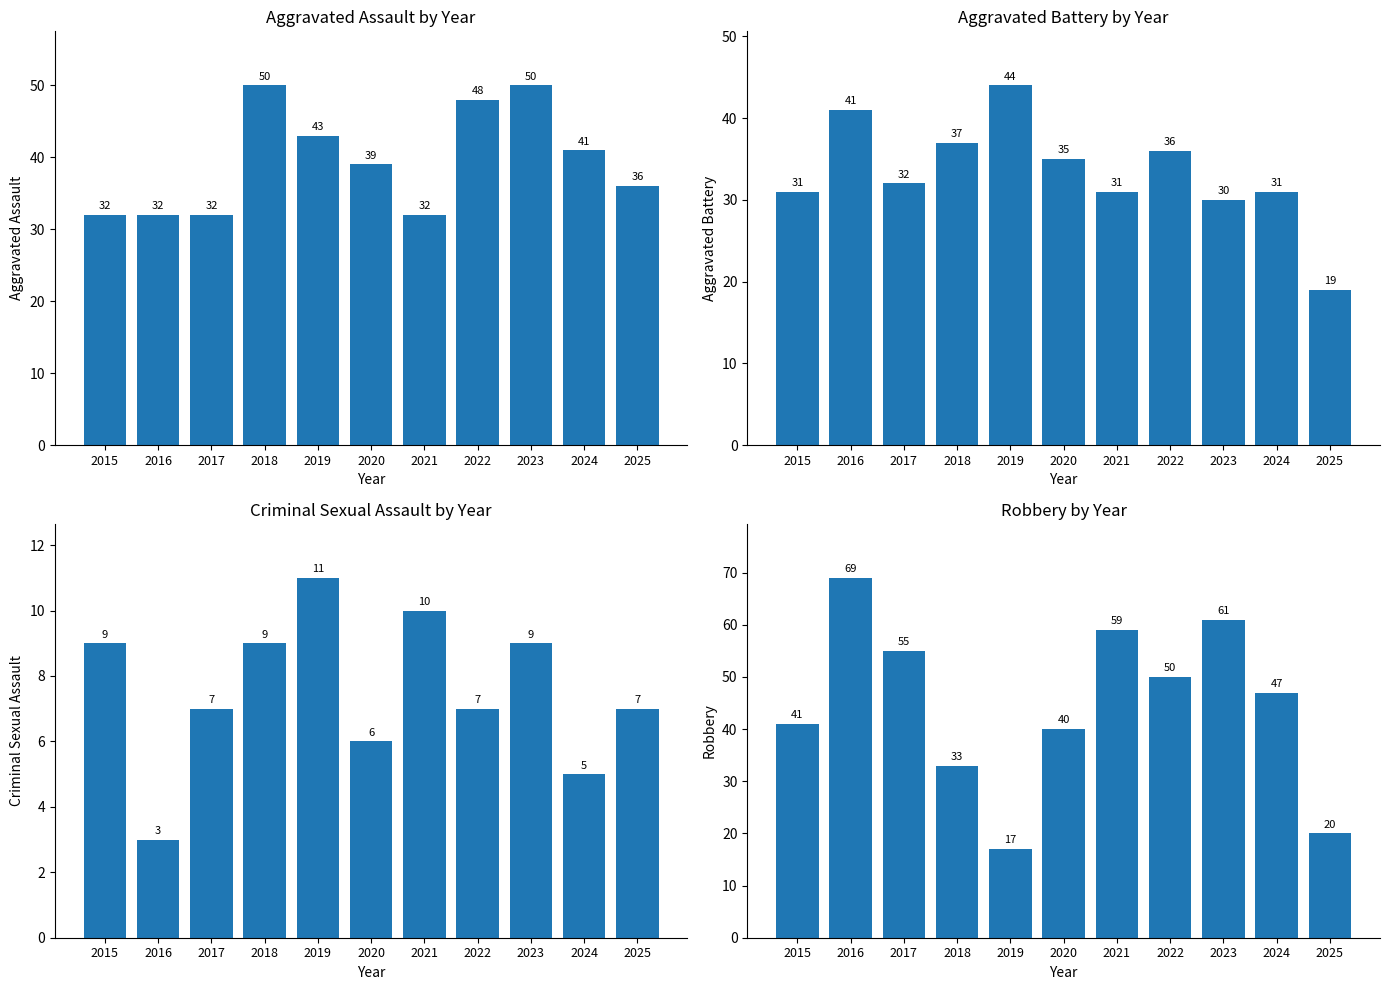

Rank the series by their maximum value, from highest to lowest.

Robbery, Aggravated Assault, Aggravated Battery, Criminal Sexual Assault